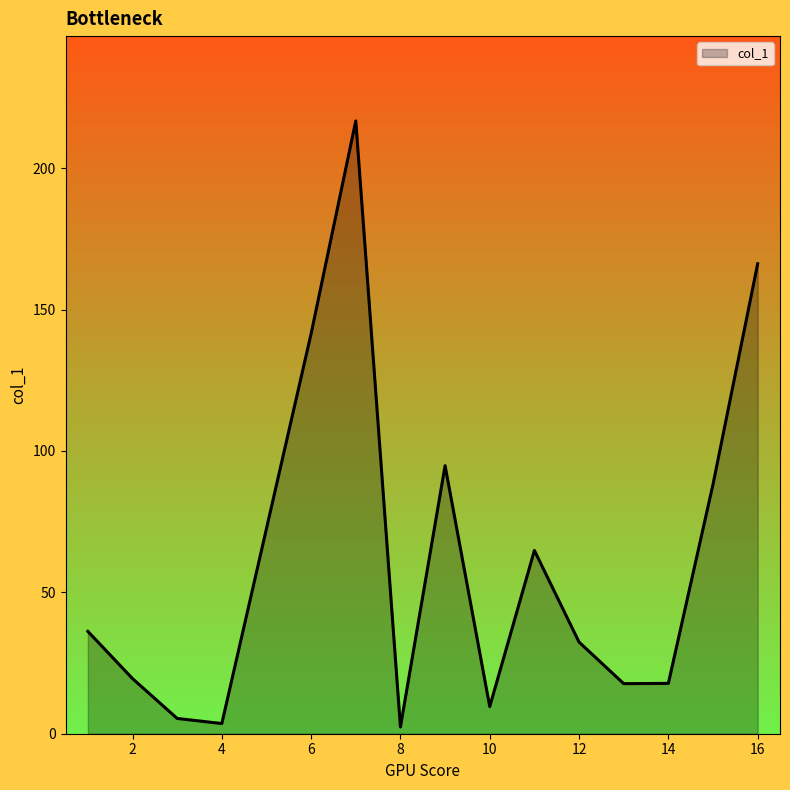

What is the maximum value shown in the chart?

216.7